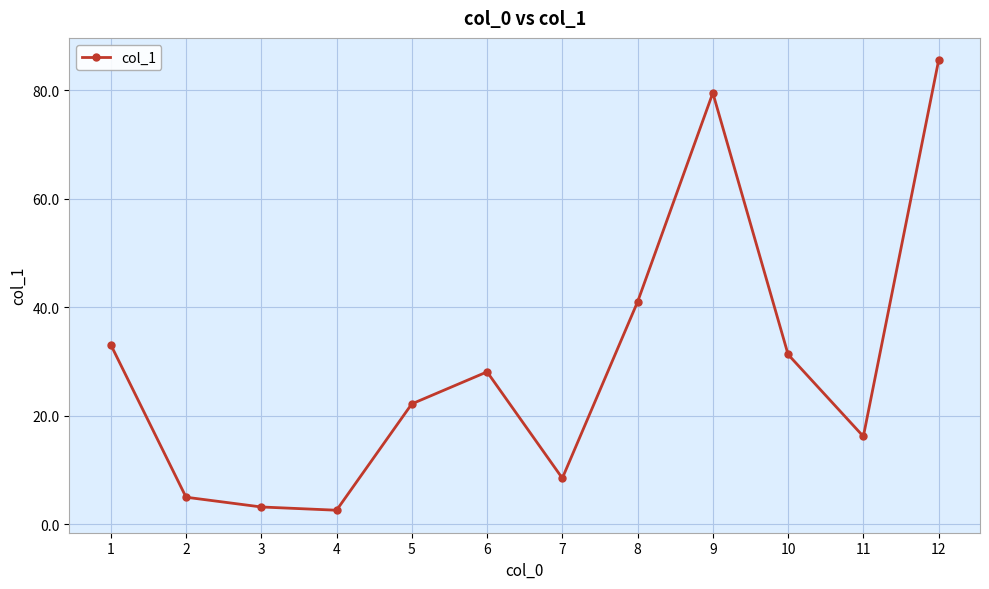

What is the difference between the second highest and second lowest values?

76.3